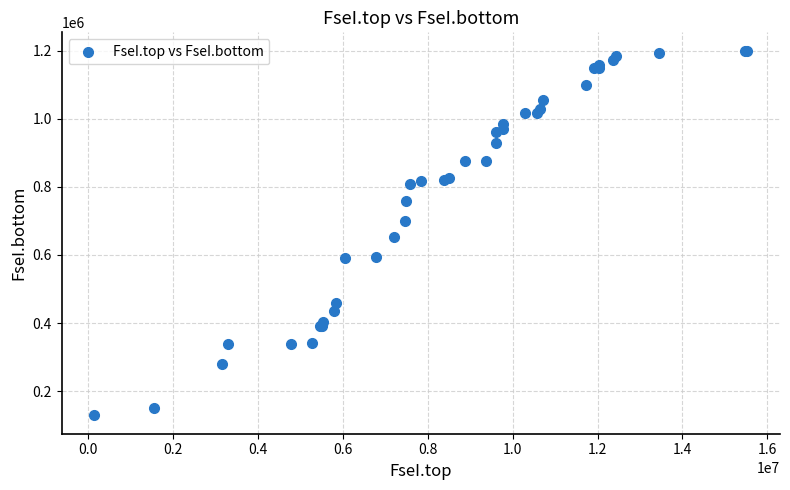

What Y value in the scatter plot is closest to 664464?

652643